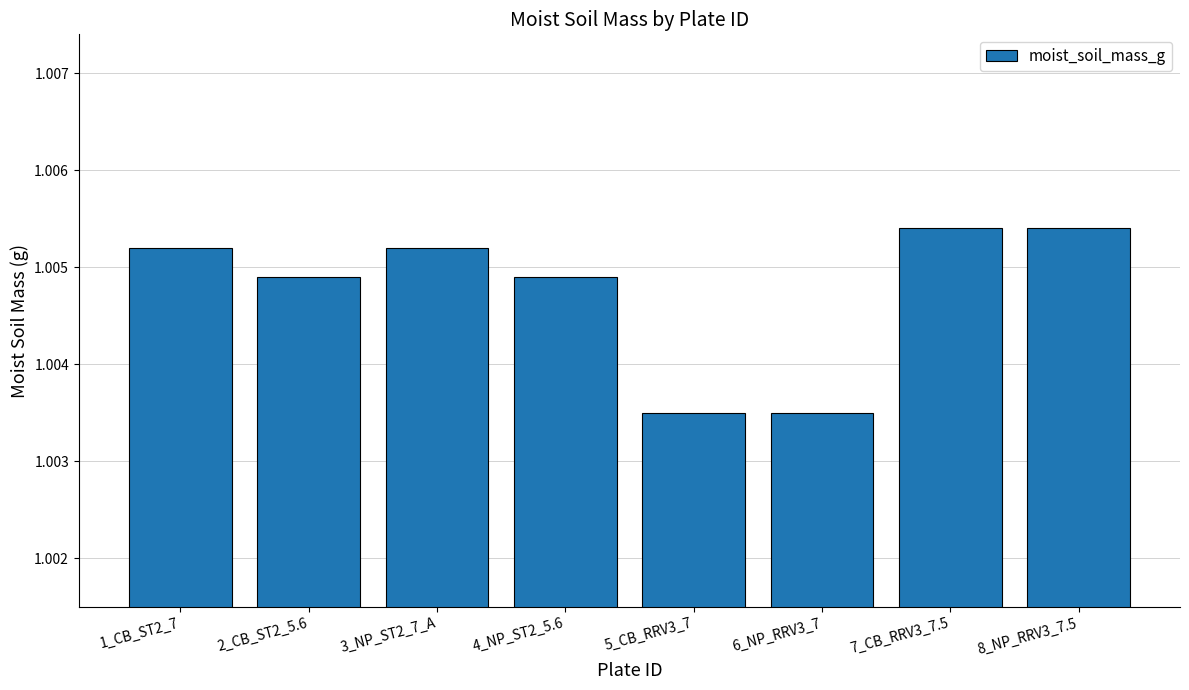

How many values are between 1 and 2?

8